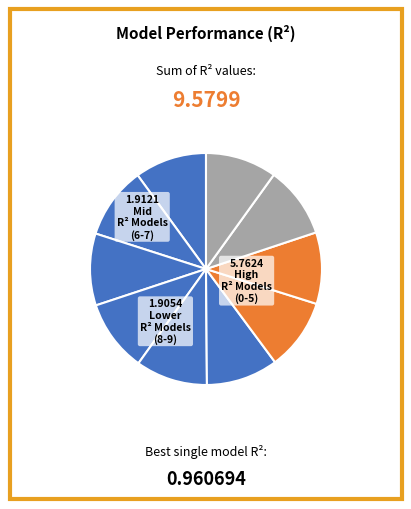

How many slices are in this pie chart?

10